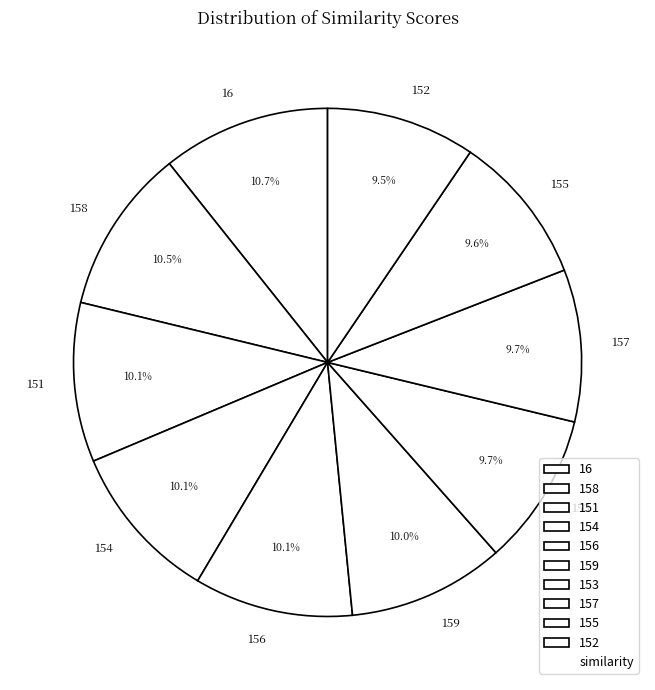

Is there any slice that represents more than half of the pie?

No